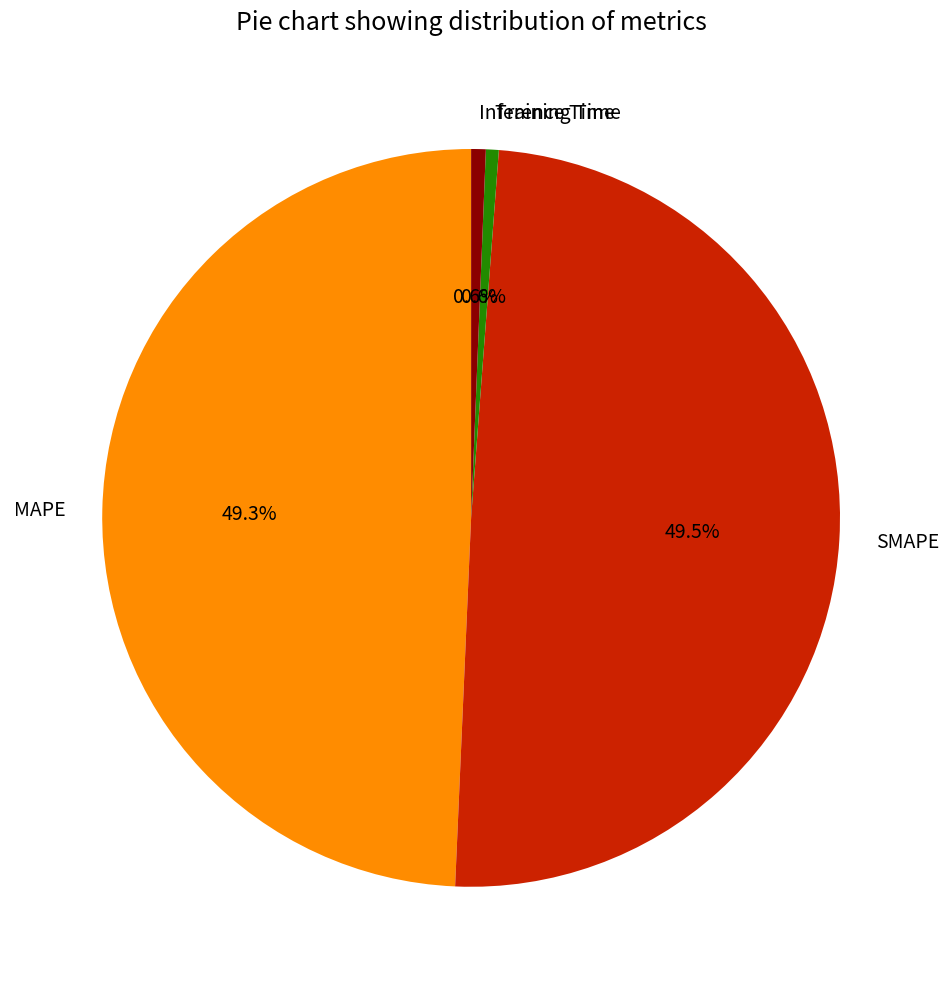

What portion of the pie excludes MAPE?

50.7%